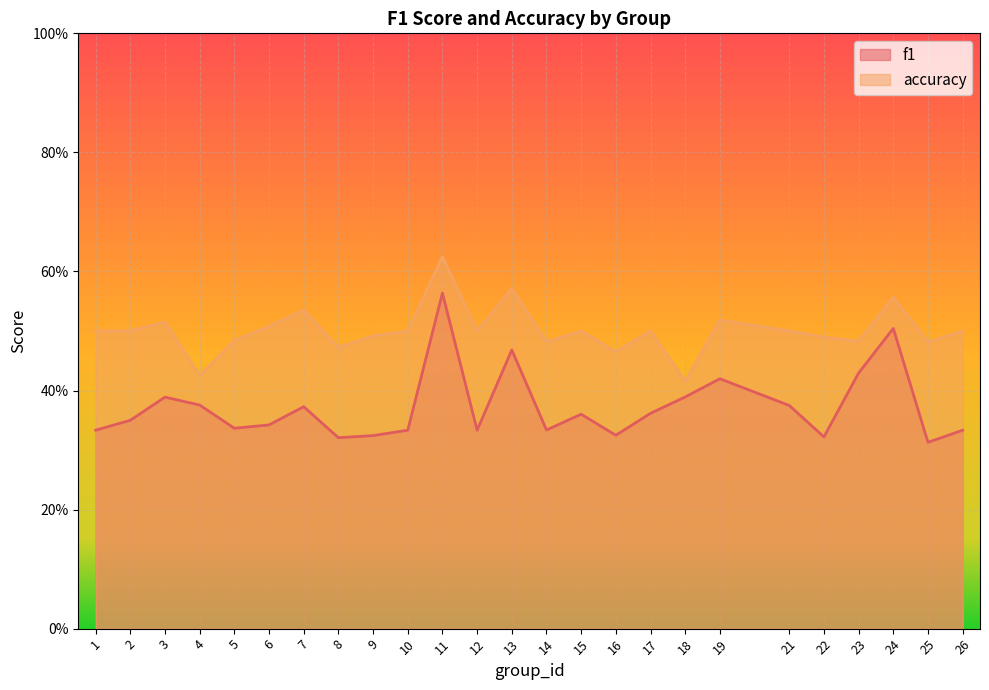

Read the accuracy value at 10.

0.5